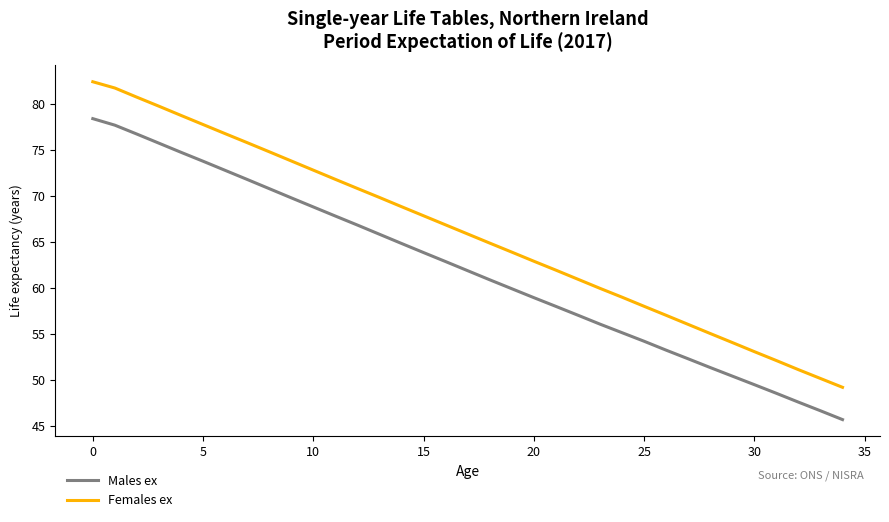

What is the difference between the maximum and minimum values in the Females ex series?

33.2